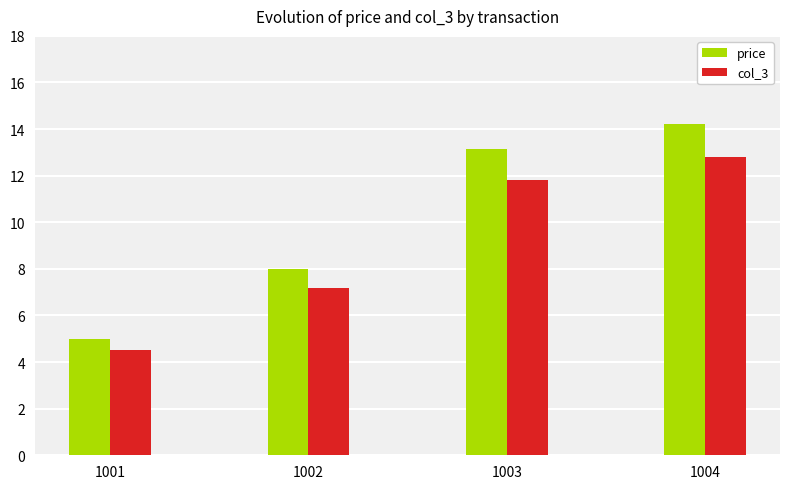

What is the total value across all series at 1004?

27.0